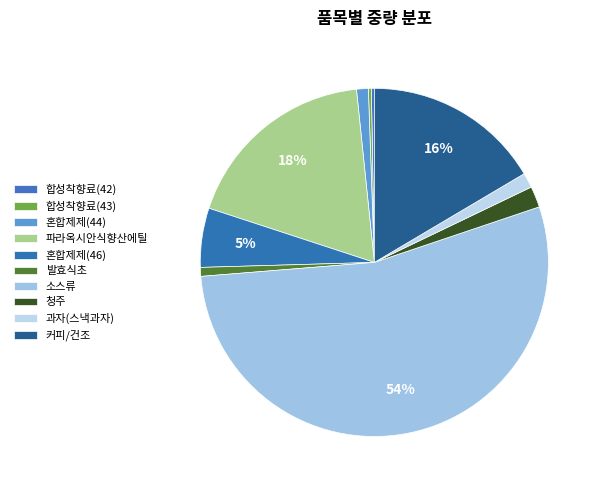

How many segments does this pie chart have?

10